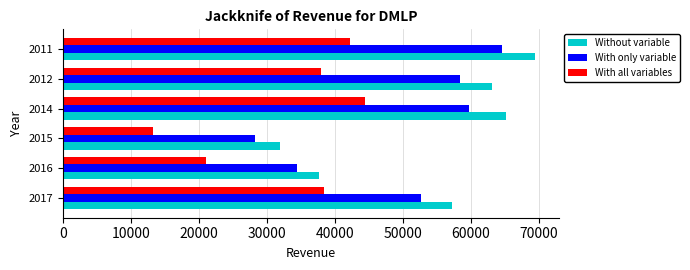

What is the difference between the maximum and minimum values in the With all variables series?

31200